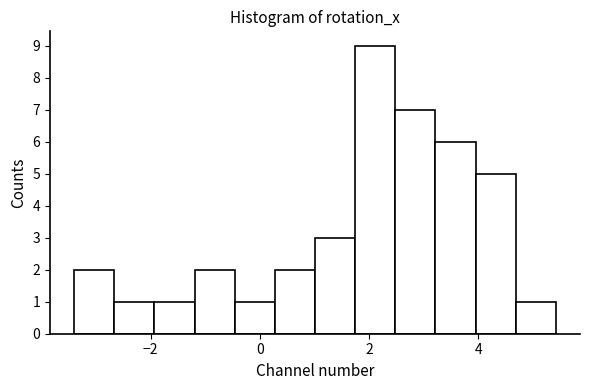

Read against the x-axis, roughly where is the centre of the tallest bar?

2.2